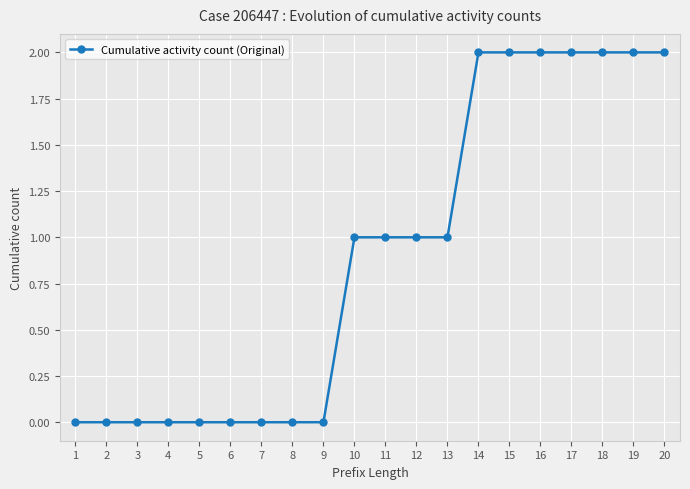

Between 15 and 9, which is larger?

15